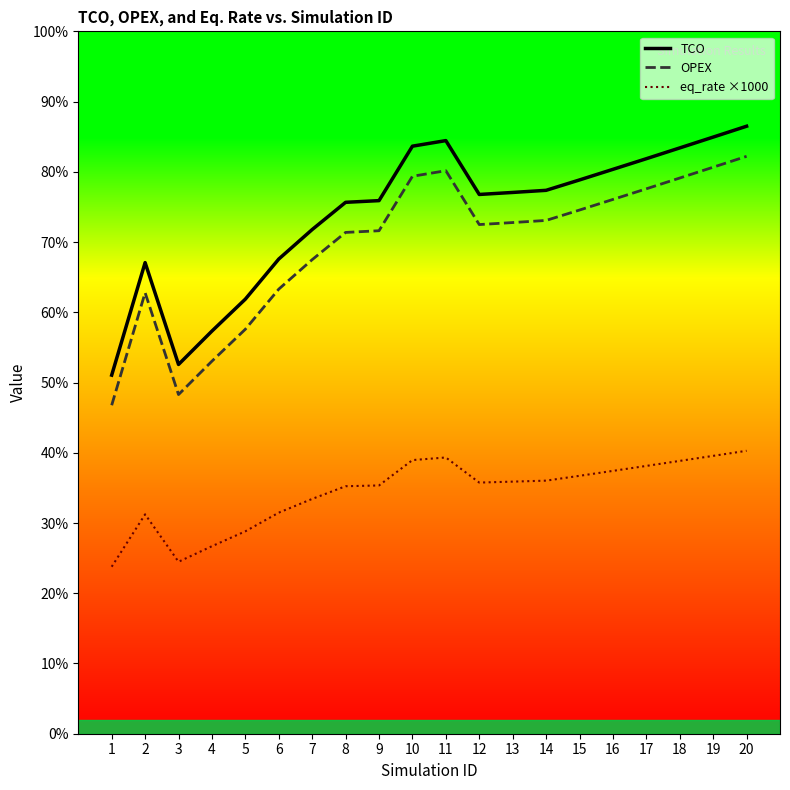

What are all the series names shown in the legend?

TCO, OPEX, eq_rate ×1000